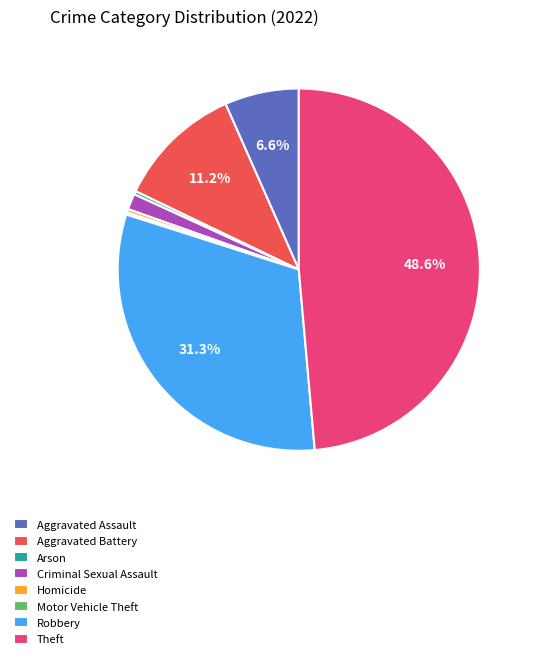

Which slice is the largest?

Theft